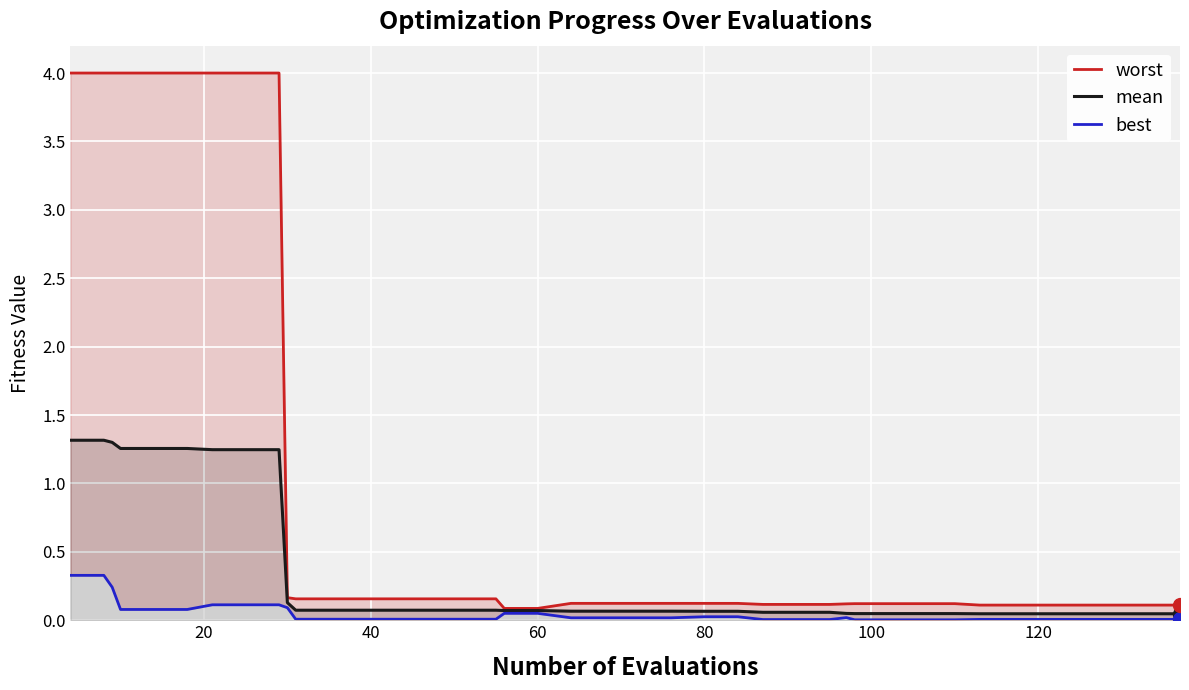

Is the value of best at 60 greater than the value of mean at 120?

No